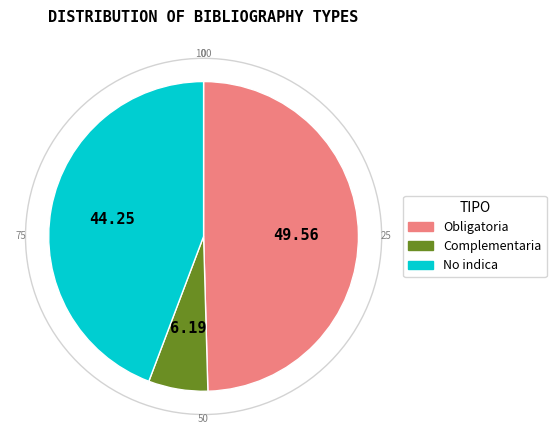

Which slice is the smallest?

Complementaria